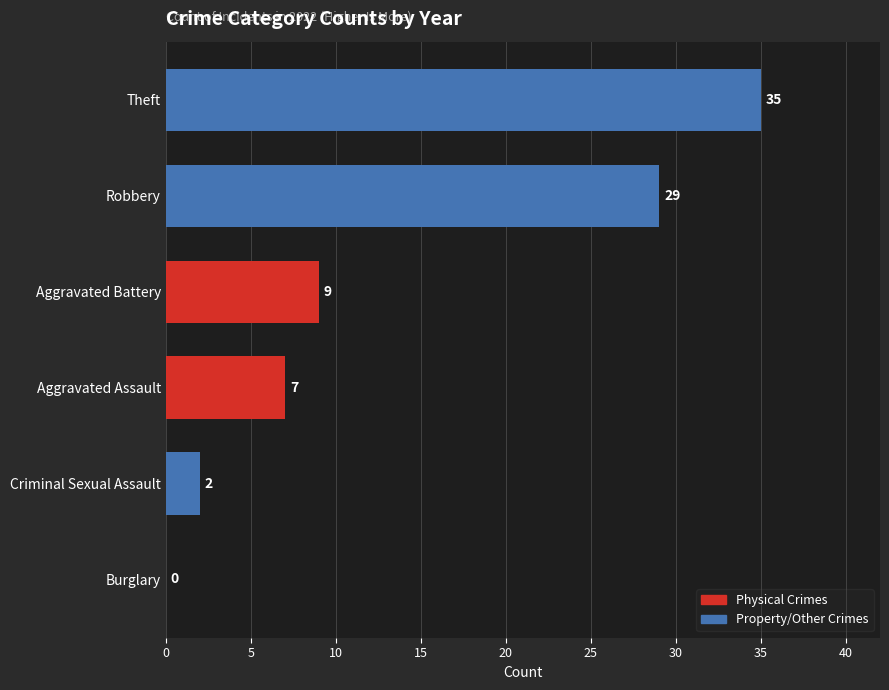

What is the greatest value displayed?

35